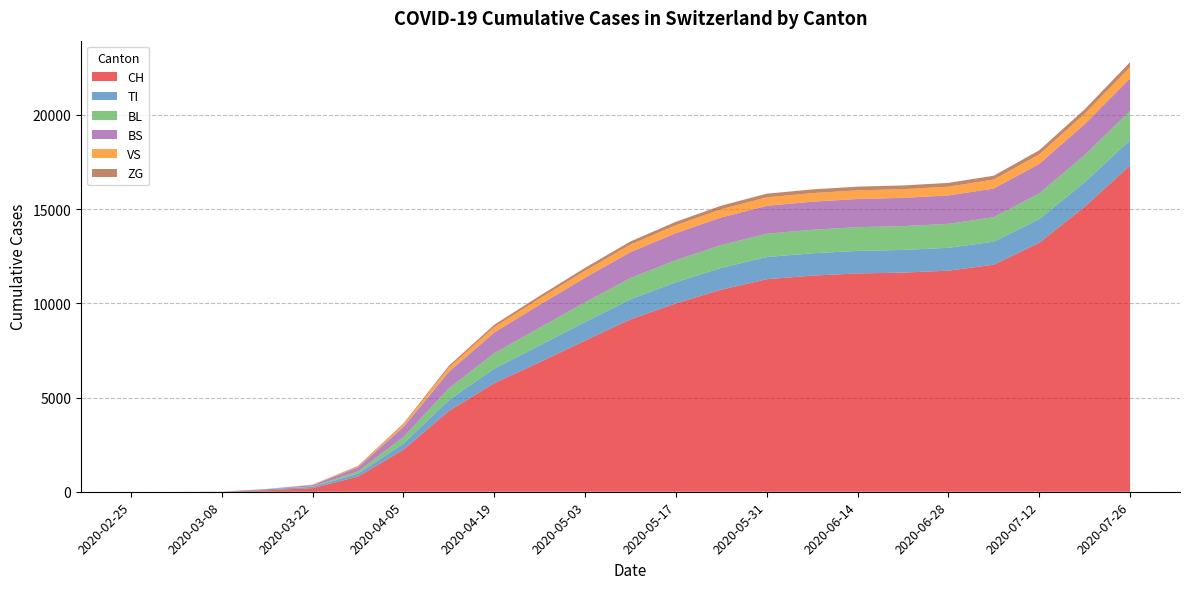

Reading left to right, transcribe all the data shown in this chart.

CH: 2020-02-25=0	2020-03-01=0	2020-03-08=3	2020-03-15=79	2020-03-22=192	2020-03-29=806	2020-04-05=2231	2020-04-12=4288	2020-04-19=5765	2020-04-26=6876	2020-05-03=8024	2020-05-10=9152	2020-05-17=9998	2020-05-24=10728	2020-05-31=11281	2020-06-07=11471	2020-06-14=11588	2020-06-21=11631	2020-06-28=11736	2020-07-05=12051	2020-07-12=13213	2020-07-19=15126	2020-07-26=17317
TI: 2020-02-25=0	2020-03-01=0	2020-03-08=0	2020-03-15=61	2020-03-22=70	2020-03-29=155	2020-04-05=327	2020-04-12=575	2020-04-19=773	2020-04-26=889	2020-05-03=990	2020-05-10=1067	2020-05-17=1122	2020-05-24=1157	2020-05-31=1178	2020-06-07=1186	2020-06-14=1196	2020-06-21=1203	2020-06-28=1212	2020-07-05=1223	2020-07-12=1260	2020-07-19=1297	2020-07-26=1345
BL: 2020-02-25=0	2020-03-01=0	2020-03-08=2	2020-03-15=5	2020-03-22=21	2020-03-29=115	2020-04-05=346	2020-04-12=622	2020-04-19=815	2020-04-26=943	2020-05-03=1040	2020-05-10=1121	2020-05-17=1173	2020-05-24=1210	2020-05-31=1236	2020-06-07=1249	2020-06-14=1259	2020-06-21=1264	2020-06-28=1273	2020-07-05=1298	2020-07-12=1358	2020-07-19=1446	2020-07-26=1548
BS: 2020-02-25=0	2020-03-01=0	2020-03-08=4	2020-03-15=0	2020-03-22=73	2020-03-29=228	2020-04-05=531	2020-04-12=883	2020-04-19=1102	2020-04-26=1218	2020-05-03=1308	2020-05-10=1381	2020-05-17=1435	2020-05-24=1465	2020-05-31=1483	2020-06-07=1489	2020-06-14=1496	2020-06-21=1500	2020-06-28=1506	2020-07-05=1524	2020-07-12=1571	2020-07-19=1640	2020-07-26=1726
VS: 2020-02-25=0	2020-03-01=0	2020-03-08=0	2020-03-15=6	2020-03-22=19	2020-03-29=54	2020-04-05=132	2020-04-12=225	2020-04-19=289	2020-04-26=332	2020-05-03=368	2020-05-10=398	2020-05-17=421	2020-05-24=438	2020-05-31=451	2020-06-07=456	2020-06-14=459	2020-06-21=462	2020-06-28=466	2020-07-05=476	2020-07-12=504	2020-07-19=548	2020-07-26=601
ZG: 2020-02-25=0	2020-03-01=0	2020-03-08=0	2020-03-15=0	2020-03-22=5	2020-03-29=21	2020-04-05=55	2020-04-12=95	2020-04-19=122	2020-04-26=141	2020-05-03=157	2020-05-10=171	2020-05-17=181	2020-05-24=188	2020-05-31=193	2020-06-07=196	2020-06-14=198	2020-06-21=199	2020-06-28=201	2020-07-05=206	2020-07-12=219	2020-07-19=240	2020-07-26=266